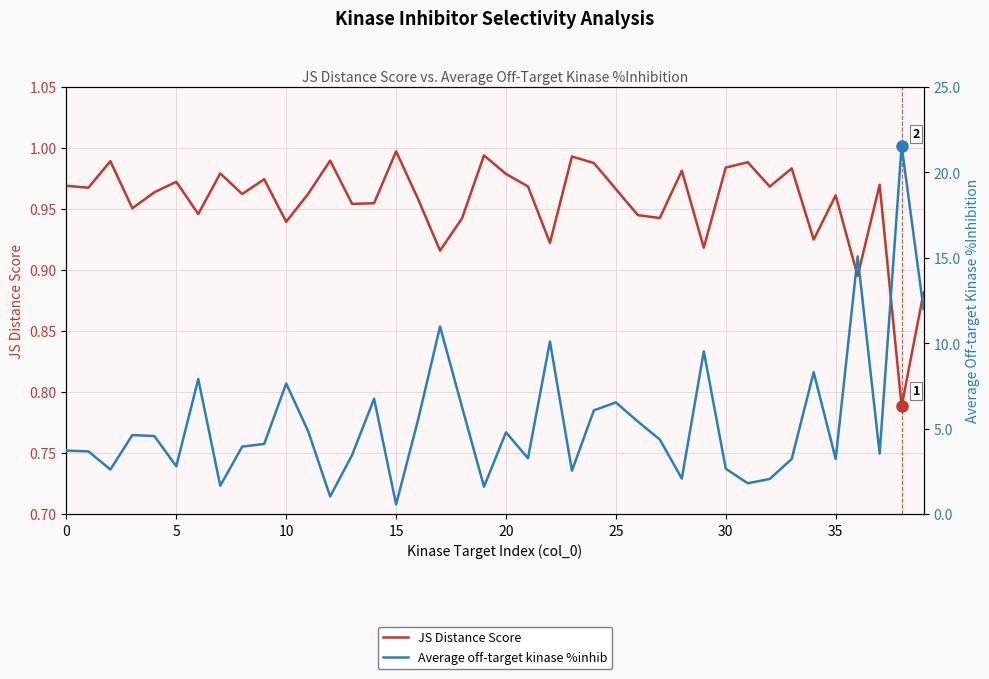

How many values in the Average off-target kinase %inhib series are below 4?

19